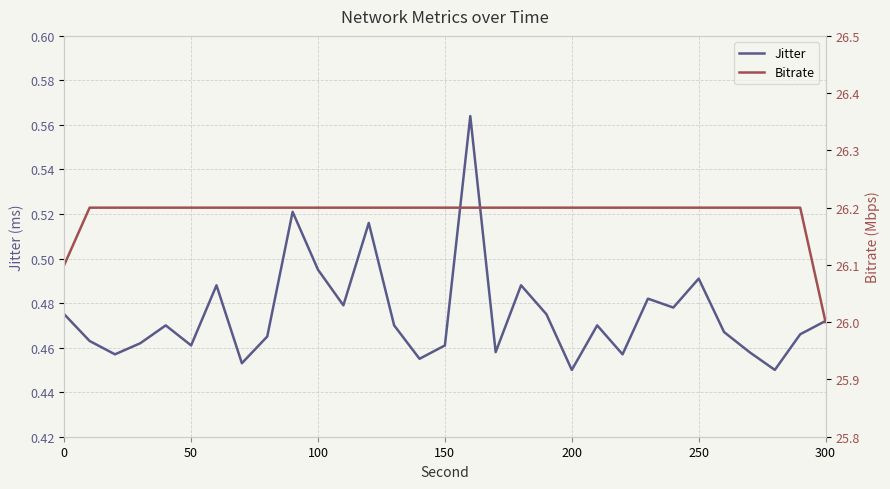

True or false: Jitter and Bitrate intersect in this chart.

False